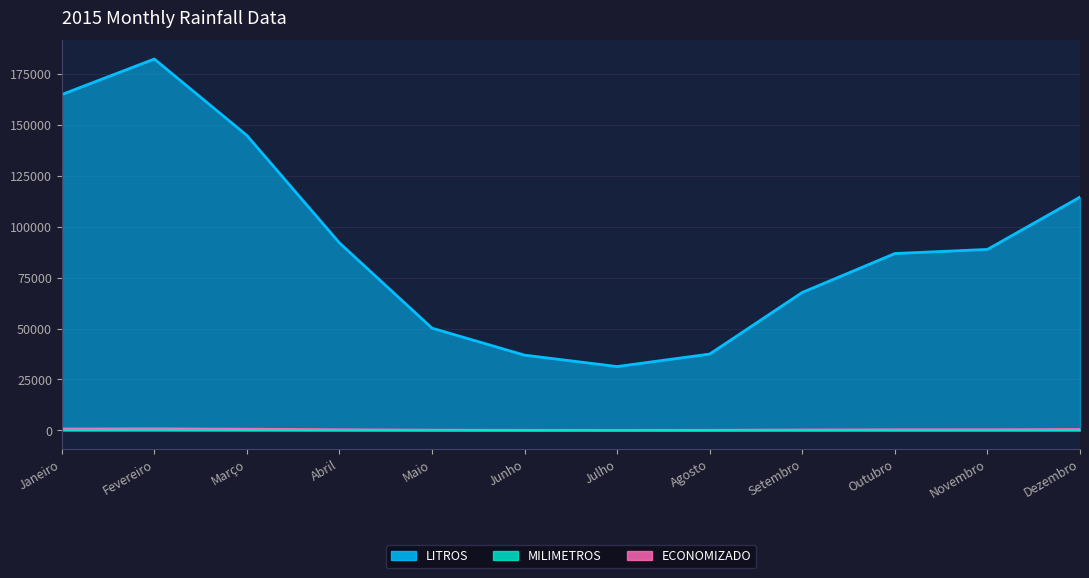

The value of ECONOMIZADO at Agosto is 315.0. True or false?

False